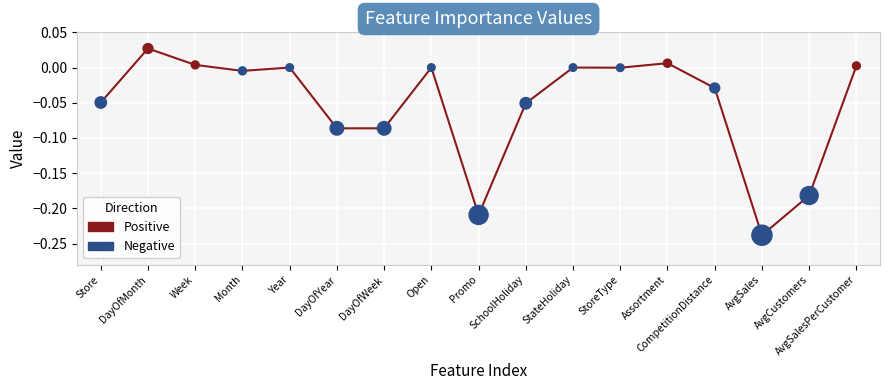

Between StoreType and AvgSales, which is larger?

StoreType